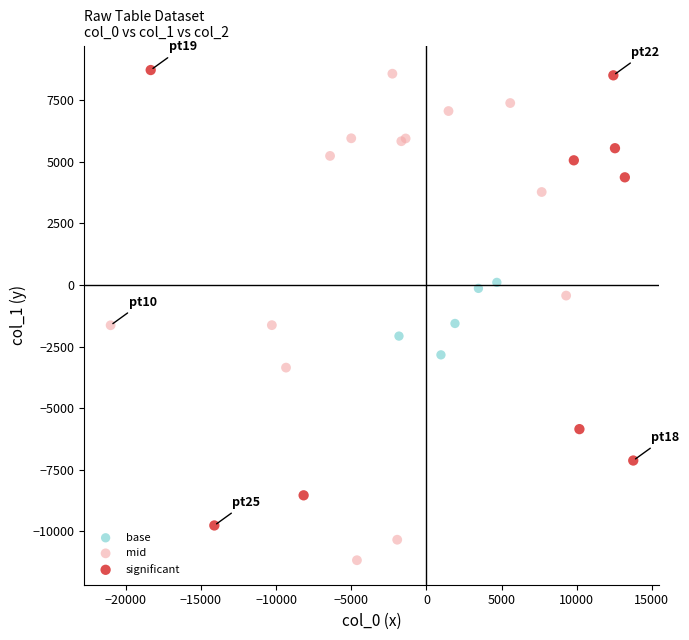

Which series contains the lowest Y value?

mid